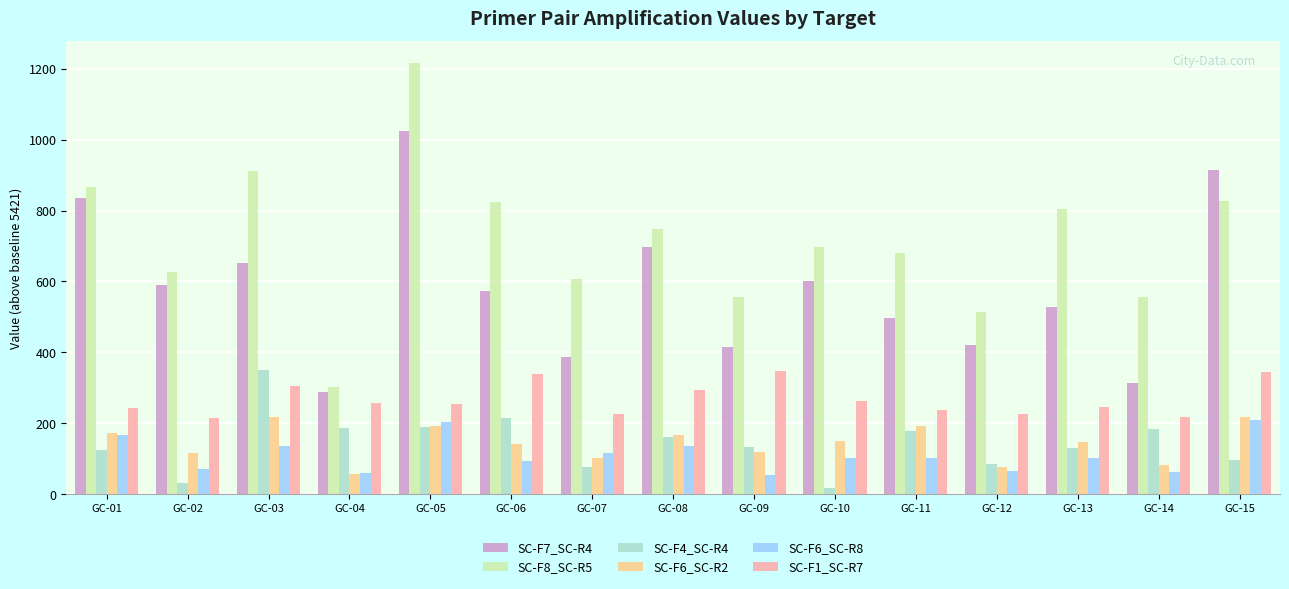

What is the difference between the second highest and minimum values in the SC-F1_SC-R7 series?

129